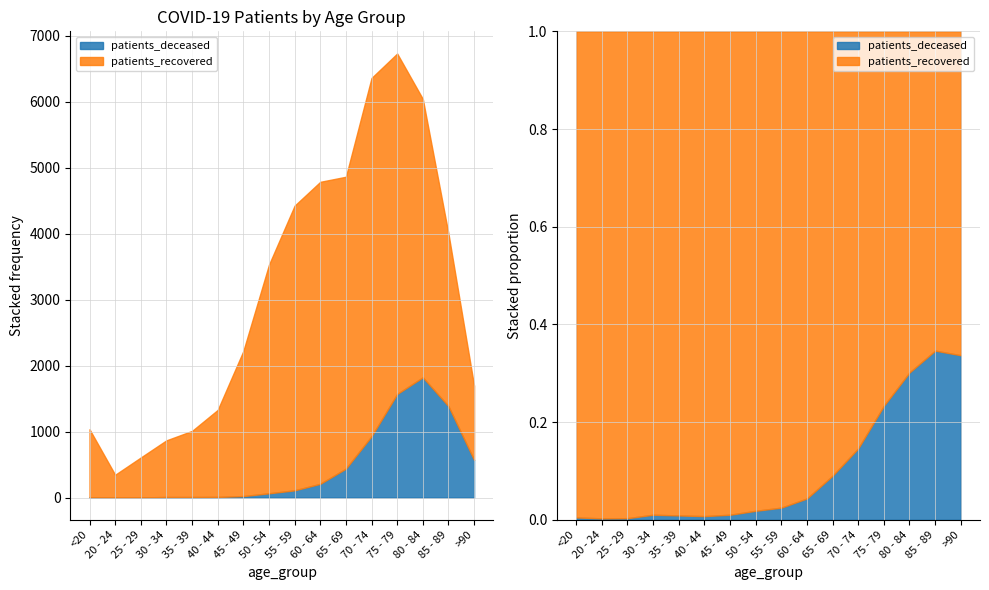

Reading left to right, extract all data points from this chart.

patients_deceased: <20=5	20 - 24=1	25 - 29=2	30 - 34=9	35 - 39=9	40 - 44=10	45 - 49=23	50 - 54=65	55 - 59=110	60 - 64=209	65 - 69=439	70 - 74=930	75 - 79=1571	80 - 84=1823	85 - 89=1386	>90=571
patients_recovered: <20=1031	20 - 24=345	25 - 29=606	30 - 34=859	35 - 39=1002	40 - 44=1319	45 - 49=2199	50 - 54=3466	55 - 59=4316	60 - 64=4578	65 - 69=4425	70 - 74=5432	75 - 79=5161	80 - 84=4221	85 - 89=2616	>90=1124